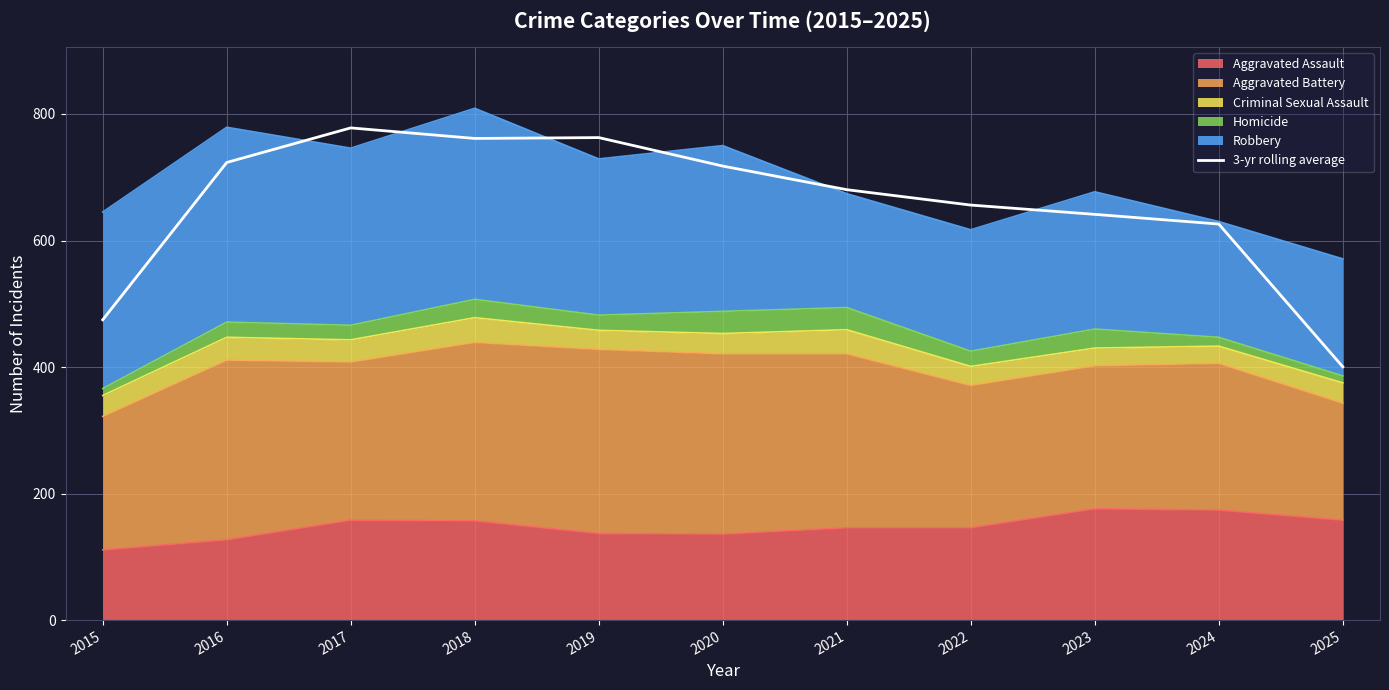

How many points are lower than both their immediate neighbors (excluding endpoints)?

1